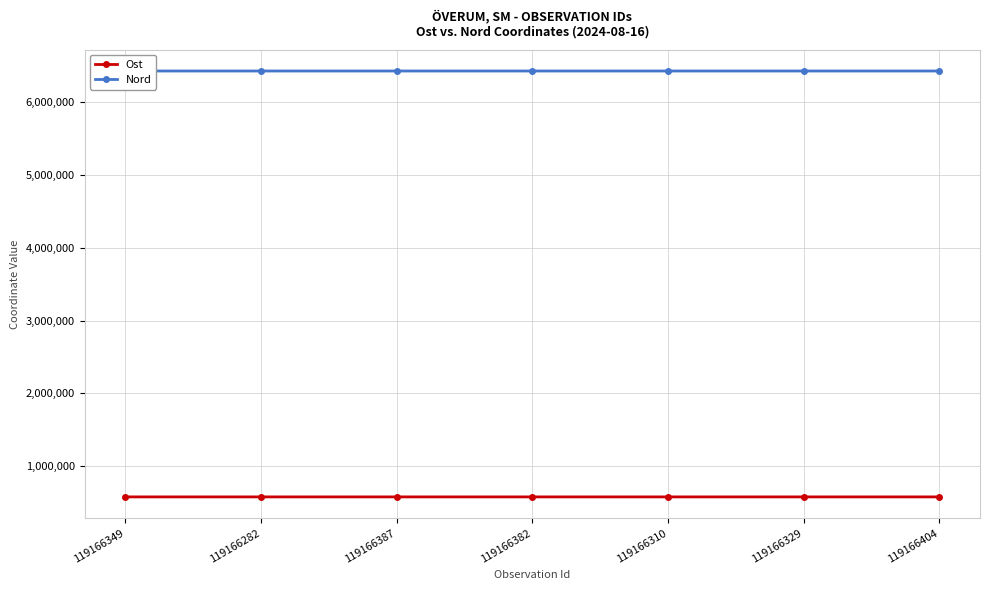

What is the difference between the Ost values at 119166382 and 119166310?

36